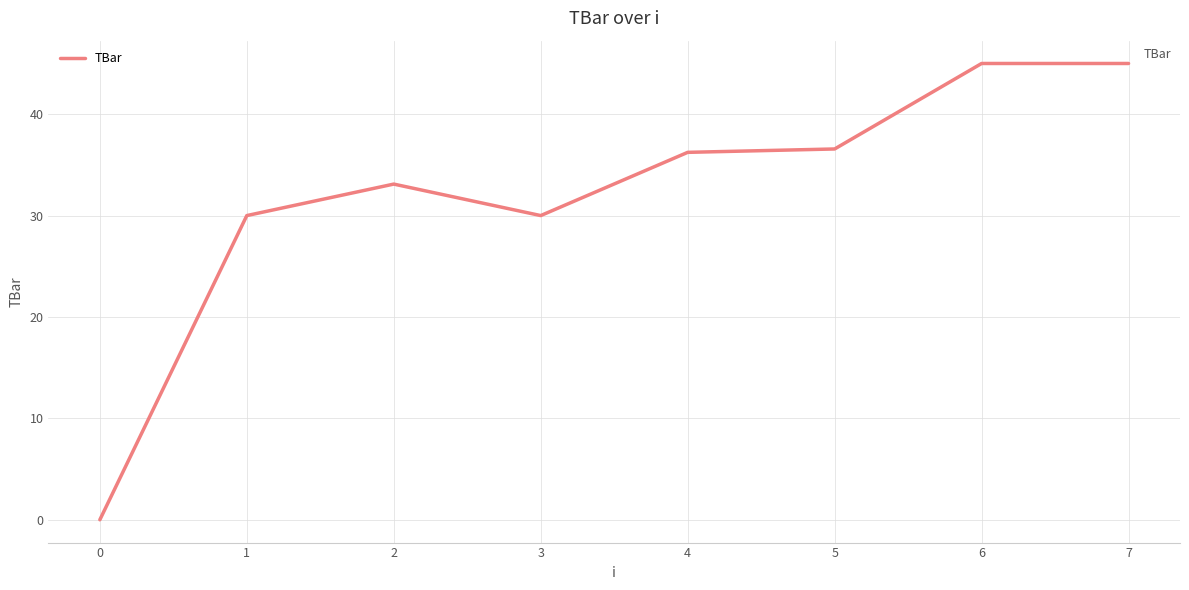

At which category does the data reach its first local valley?

3